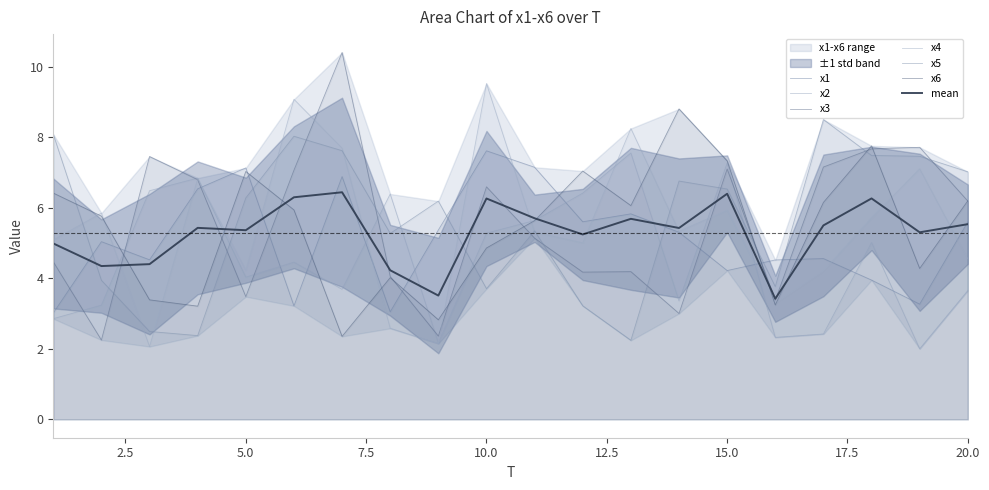

Count the number of categories in the chart.

20